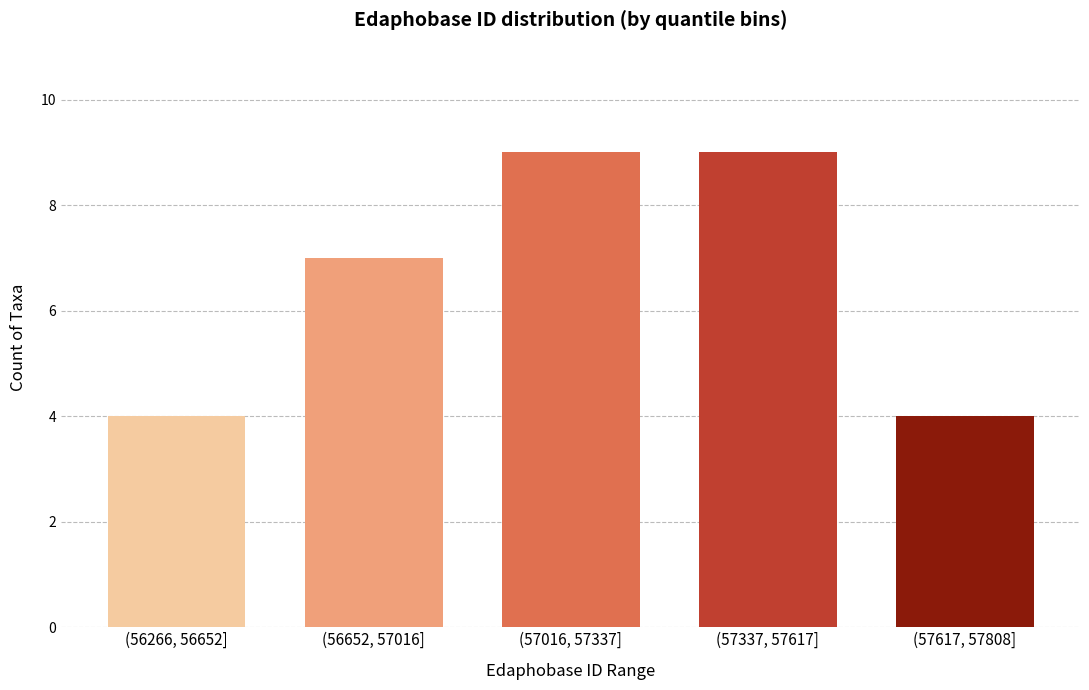

Reading left to right, what are all the values shown in this chart?

(56266, 56652]=4	(56652, 57016]=7	(57016, 57337]=9	(57337, 57617]=9	(57617, 57808]=4